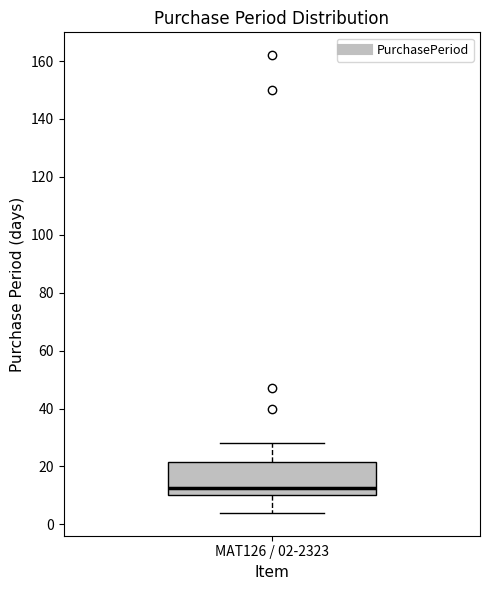

Transcribe this box plot: give where the median line is, the range the box spans, and where the two whiskers end, as read against the y-axis. The values are not printed on the chart, so give them approximately, as read against the axis.

median 12, box 10 to 22, whiskers 4 to 28